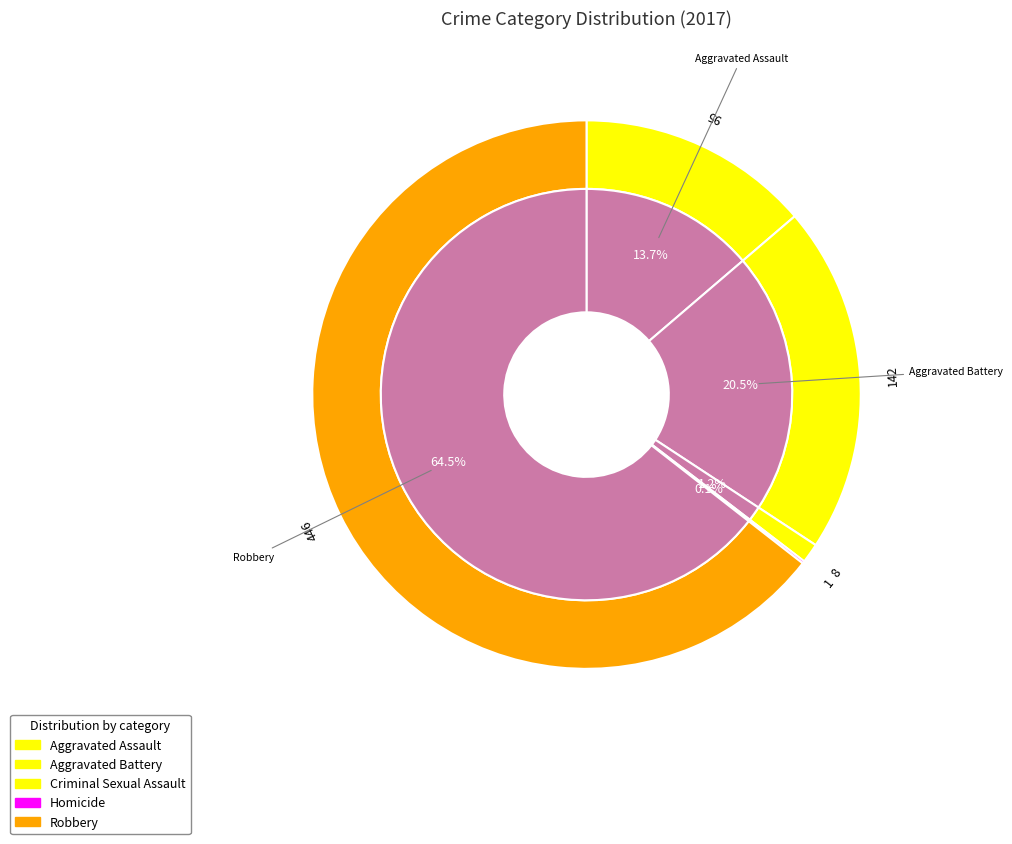

To the nearest percent, what is the difference between the largest and smallest slice percentages?

64%